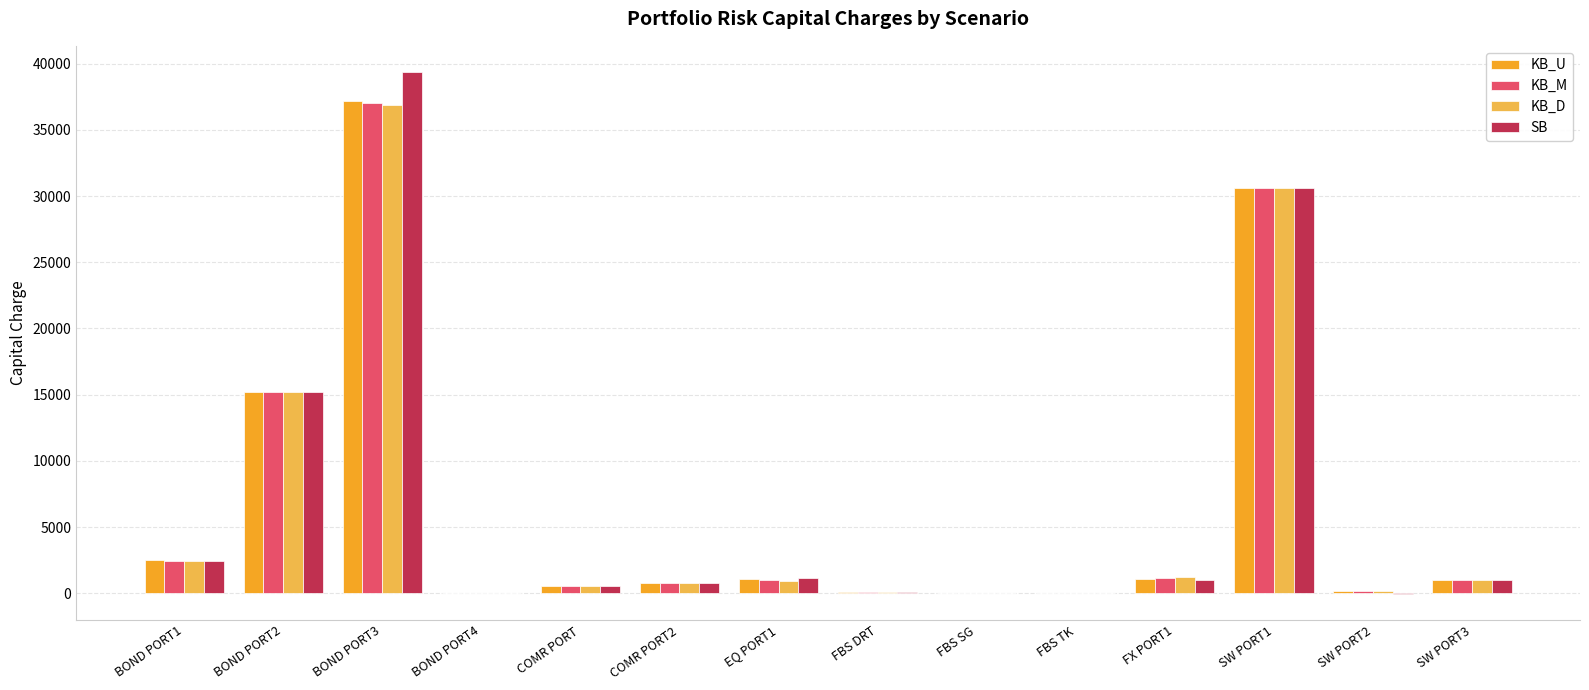

Are the bars grouped side by side (vs. stacked)?

Yes